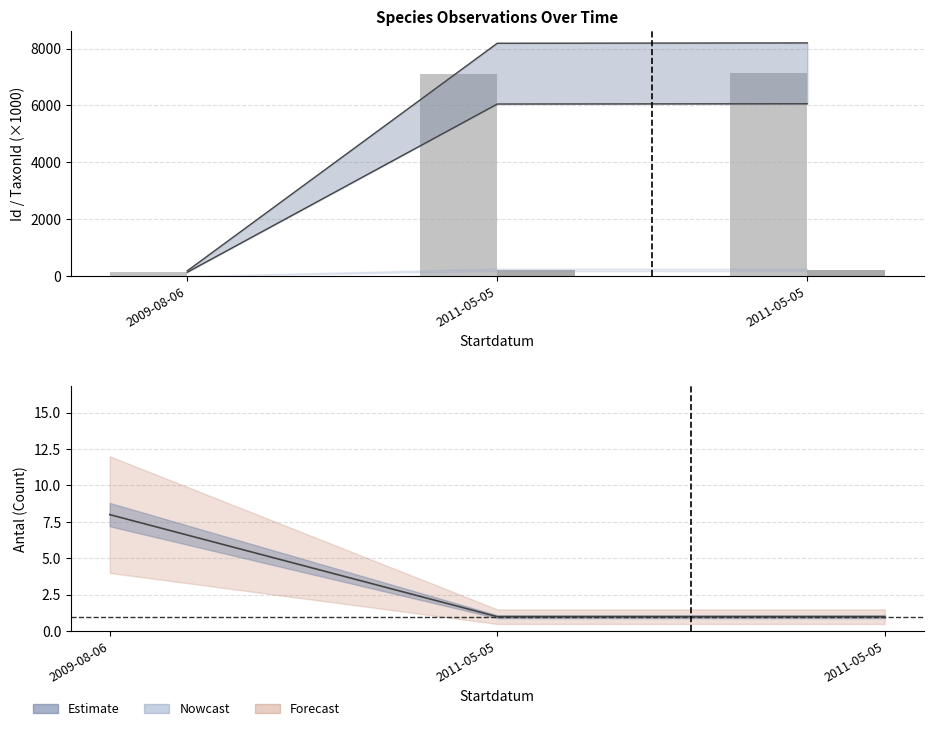

Is it true that TaxonId (×1000) equals 0.2 at 2009-08-06?

False